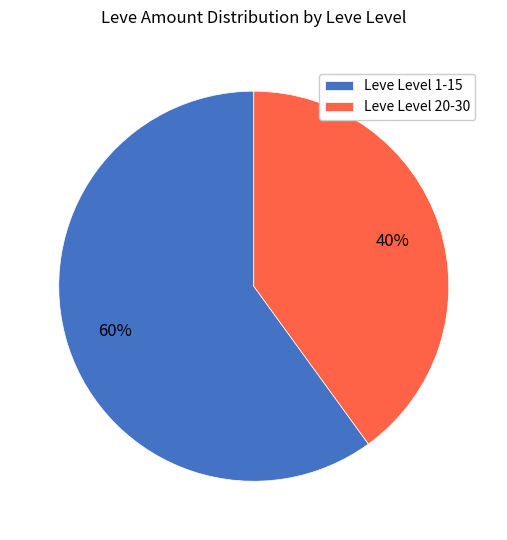

To the nearest percent, what portion does Leve Level 20-30 represent?

40%